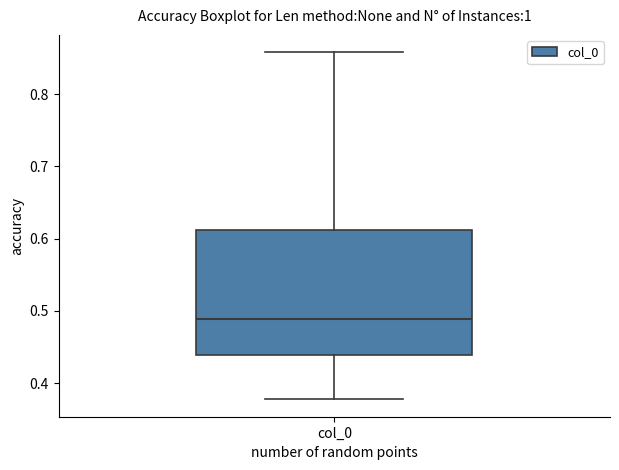

Read this box plot against the y-axis: the position of the median line, the range covered by the box, and the ends of both whiskers. The values are not printed on the chart, so give them approximately, as read against the axis.

median 0.49, box 0.44 to 0.61, whiskers 0.38 to 0.86